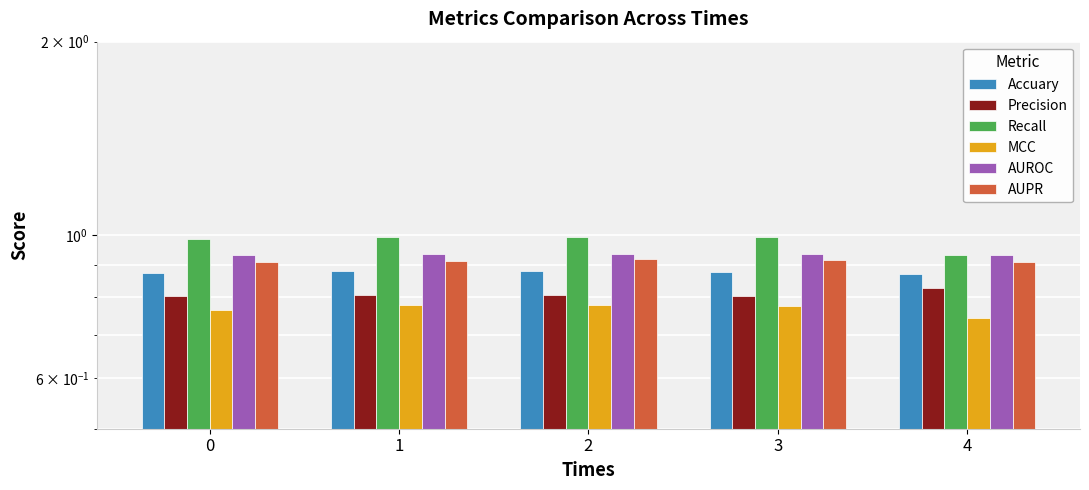

What is the value of the AUROC bar at the 2nd from the left?

0.9